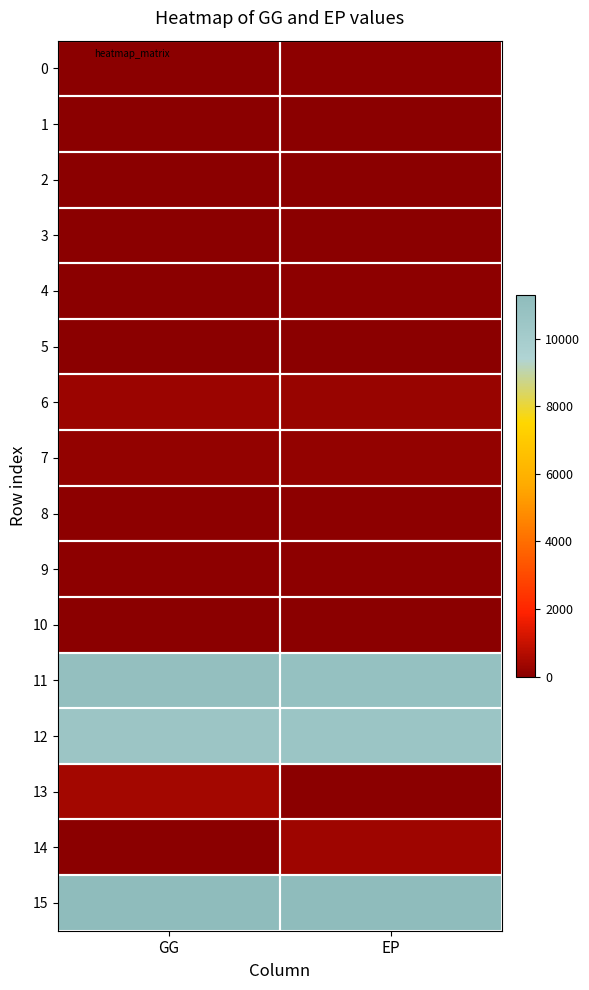

Reading left to right, extract all data points from this chart.

0: GG=22.3	EP=76.8
1: GG=22.1	EP=0.0
2: GG=0.1	EP=0.0
3: GG=0.0	EP=16.8
4: GG=0.0	EP=54.9
5: GG=0.0	EP=5.1
6: GG=274.2	EP=264.1
7: GG=151.6	EP=149.3
8: GG=56.6	EP=51.1
9: GG=66.0	EP=63.6
10: GG=43.8	EP=42.2
11: GG=10959.1	EP=10883.5
12: GG=10527.2	EP=10549.7
13: GG=431.9	EP=0.0
14: GG=0.0	EP=333.7
15: GG=11299.3	EP=11266.6